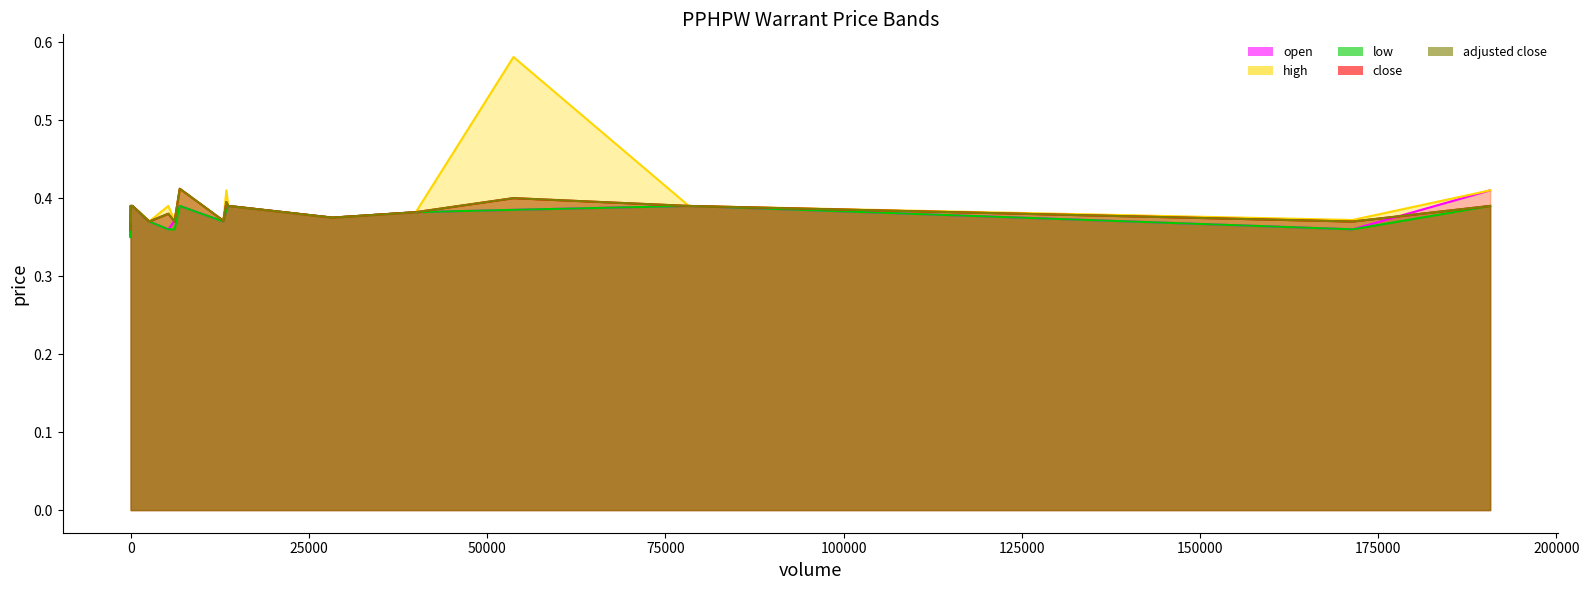

True or false: adjusted close and close cross at least once.

False